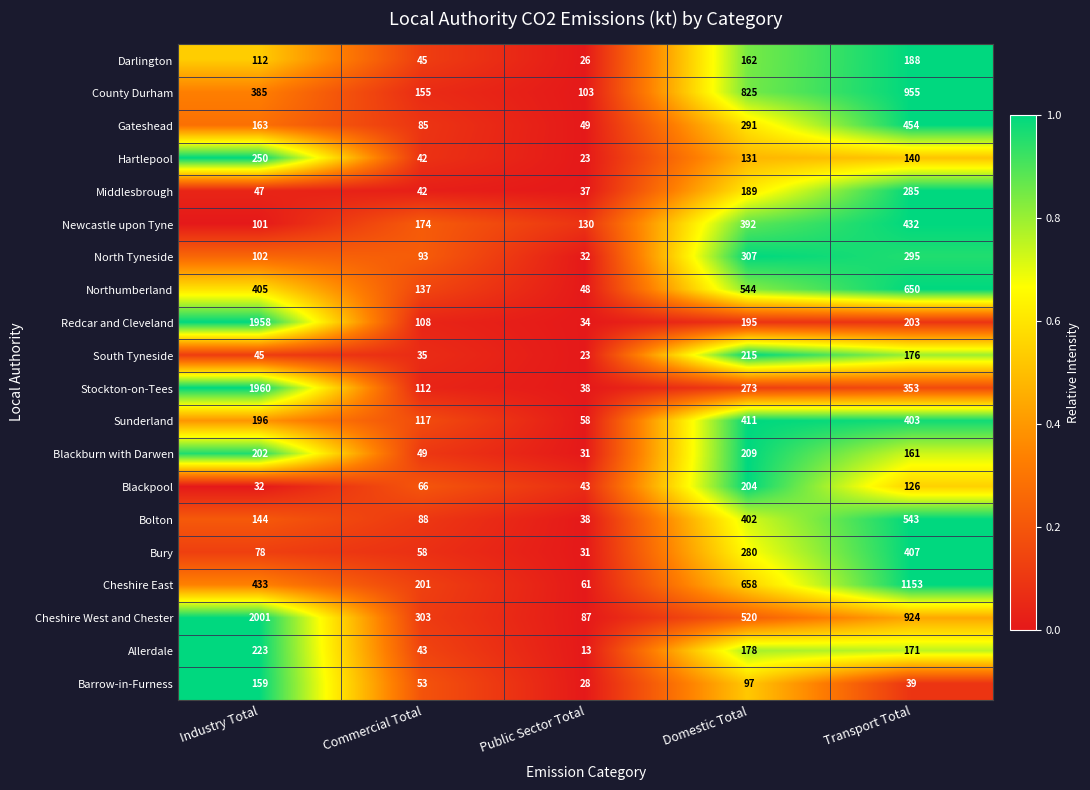

Rank the categories by South Tyneside value from lowest to highest.

Public Sector Total, Commercial Total, Industry Total, Transport Total, Domestic Total